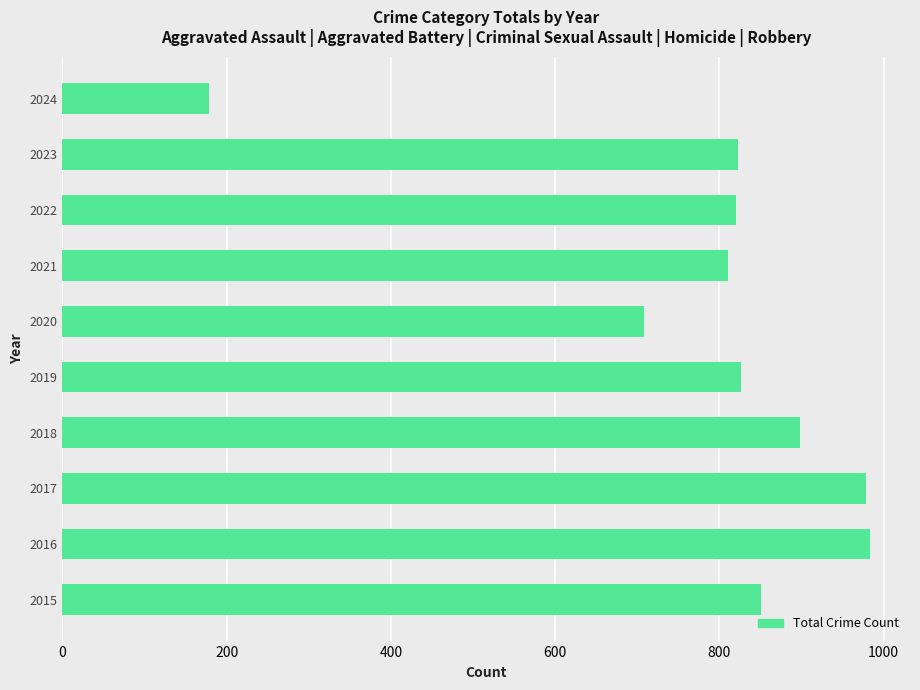

At which label is the value closest to 580?

2020